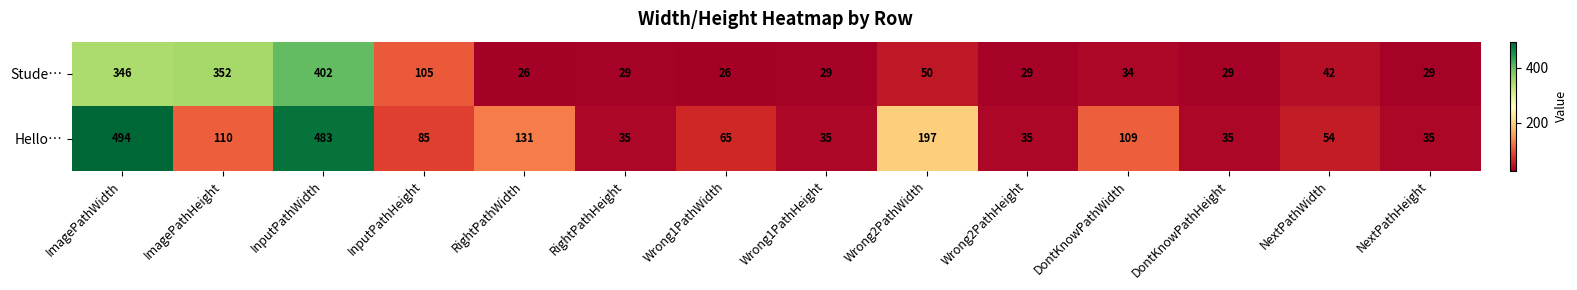

At how many categories does at least one series exceed 181?

4